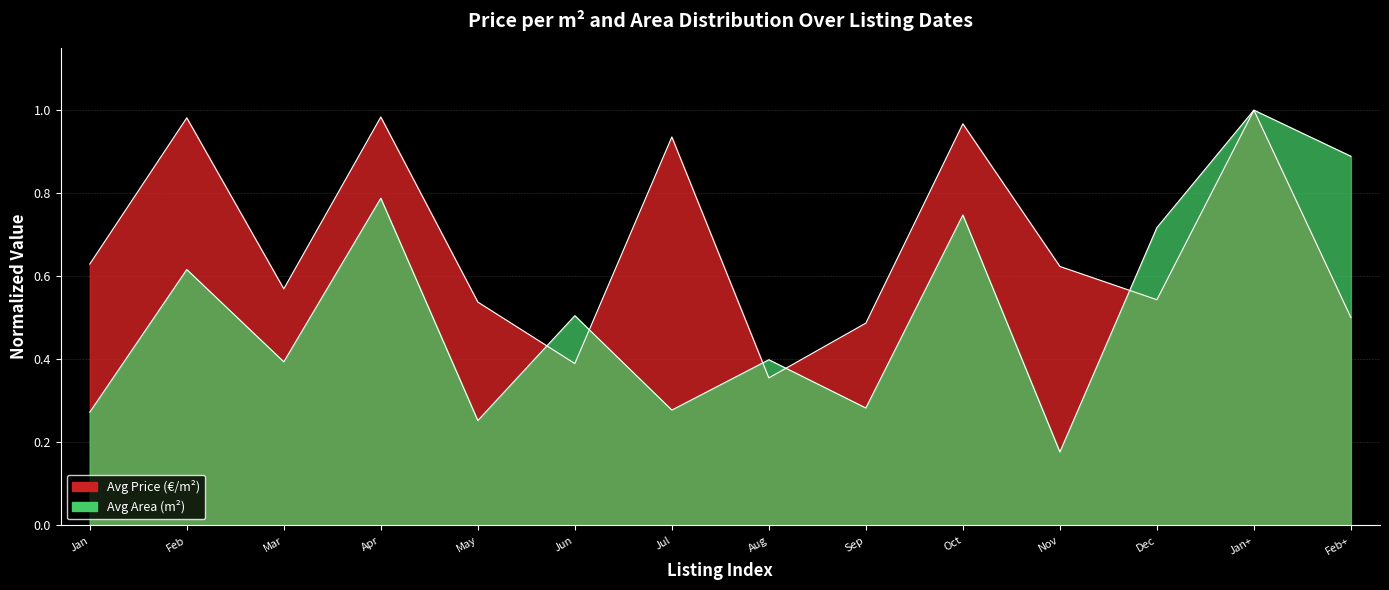

List the series in order of their peak value, highest first.

Avg Price (€/m²), Avg Area (m²)